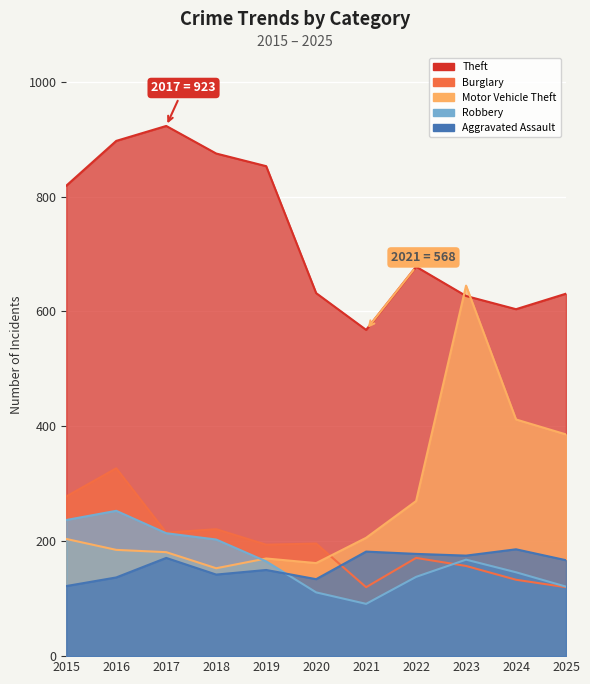

Reading left to right, list all the values displayed in this chart.

Theft: 819	897	923	875	853	632	568	678	627	604	631
Burglary: 278	327	215	221	194	196	120	171	157	133	120
Motor Vehicle Theft: 204	185	181	153	170	162	206	270	645	412	386
Robbery: 237	253	214	203	165	111	91	138	168	146	121
Aggravated Assault: 122	137	171	142	150	134	182	178	175	186	167